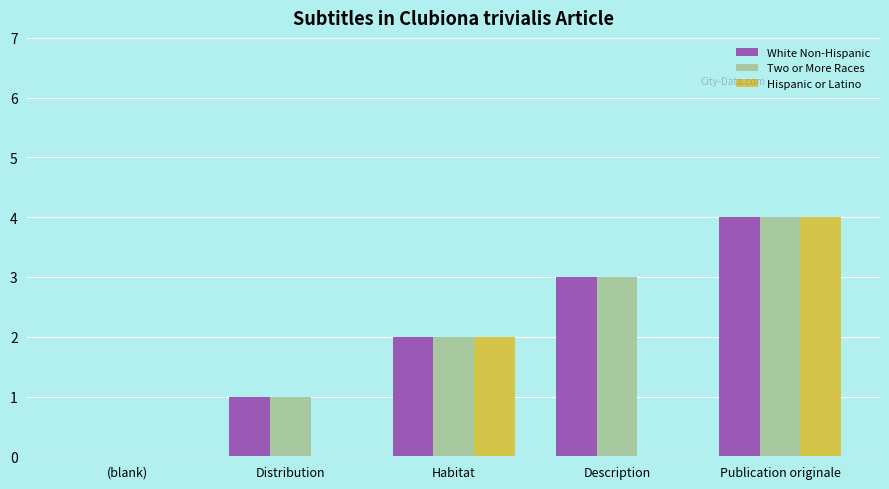

True or false: Two or More Races has a value of 2 at Habitat.

True